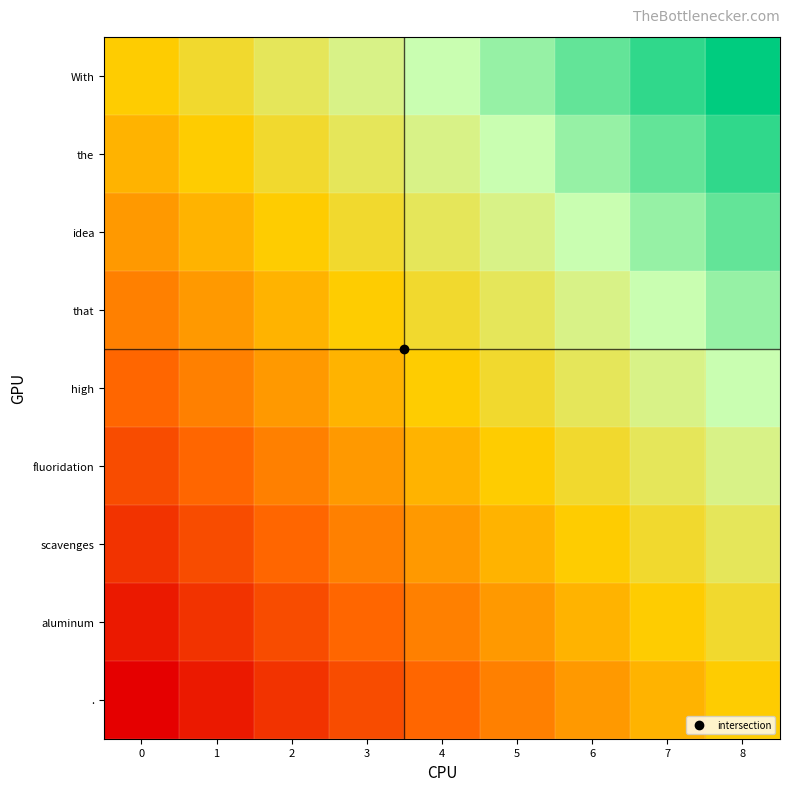

At which category does the chart reach its peak across all series?

8